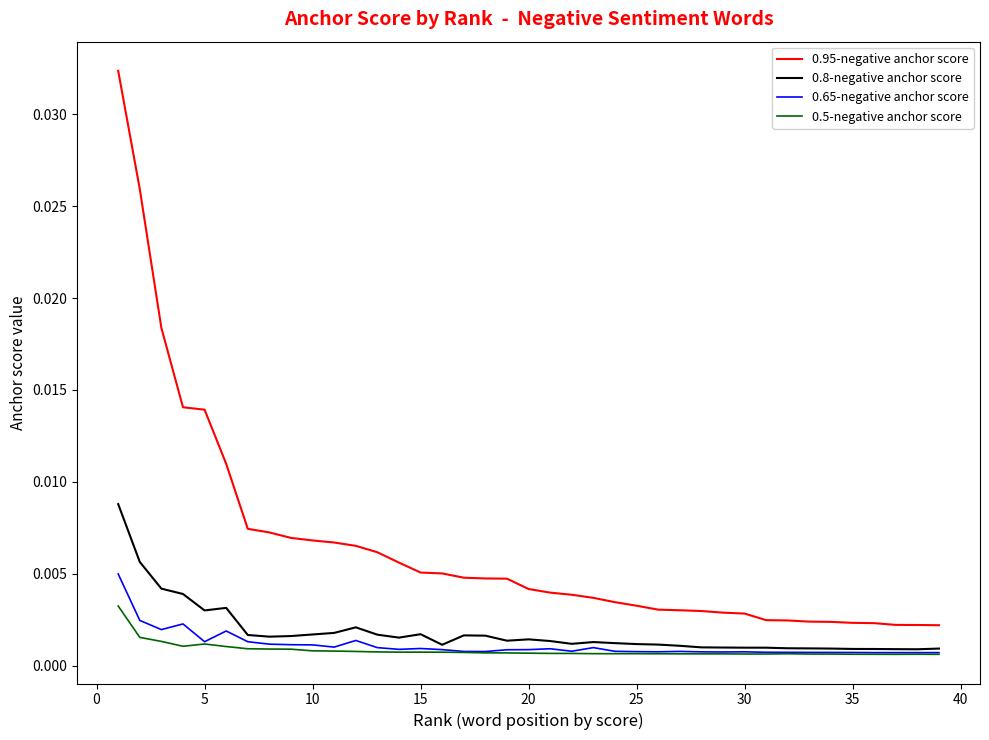

Which series has the widest spread of values?

0.95-negative anchor score